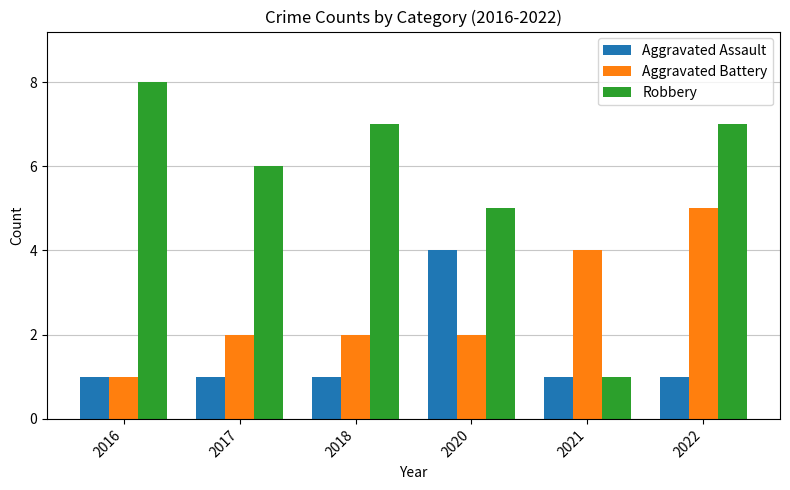

What is the approximate value of Robbery at 2020?

5